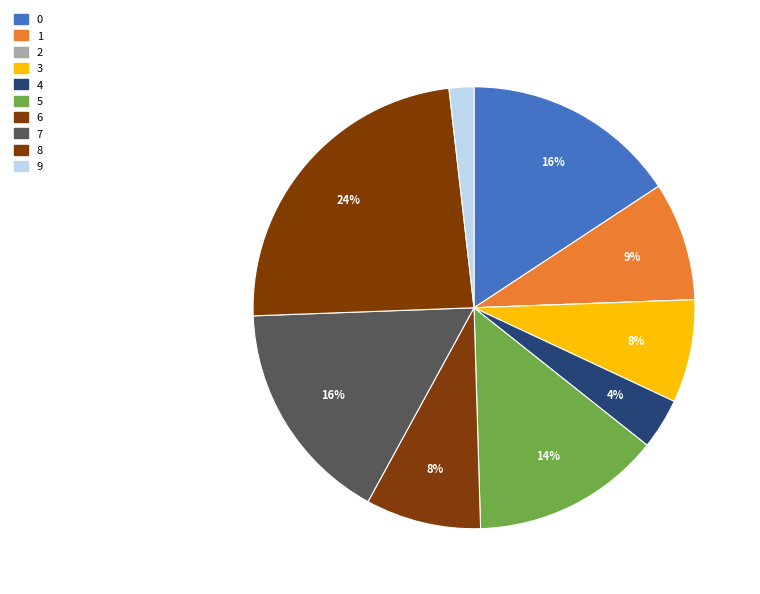

Is there any slice that represents more than half of the pie?

No